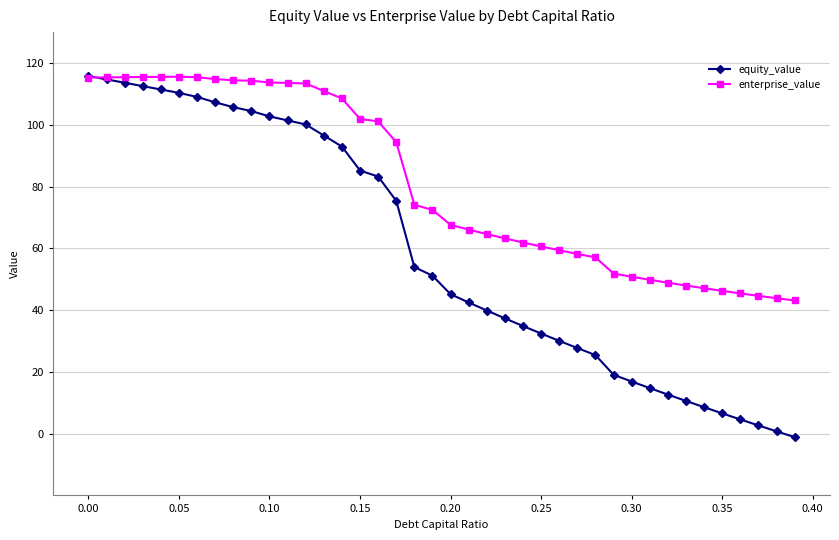

Which series has the widest spread of values?

equity_value